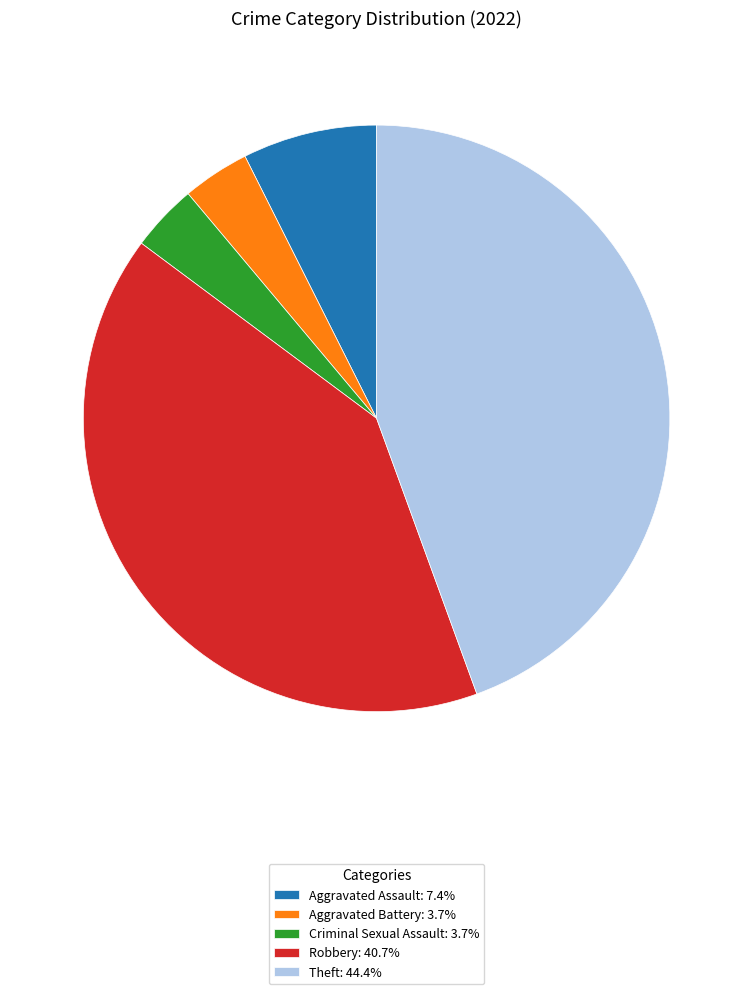

Combined, do Aggravated Assault: 7.4% and Theft: 44.4% account for over 50%?

Yes